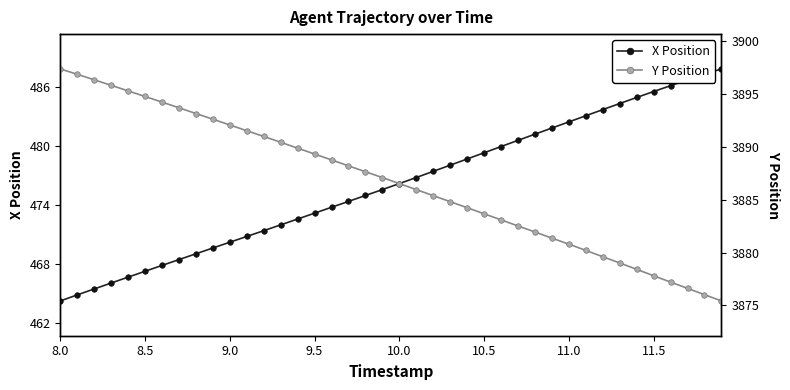

What is the maximum value for X Position?

487.8